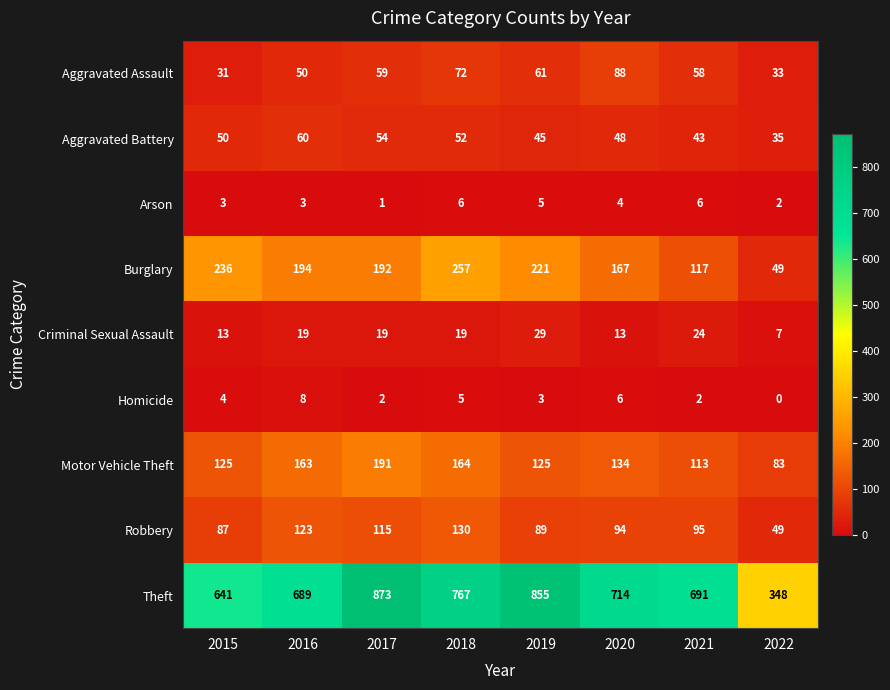

Count the number of data series in this chart.

9